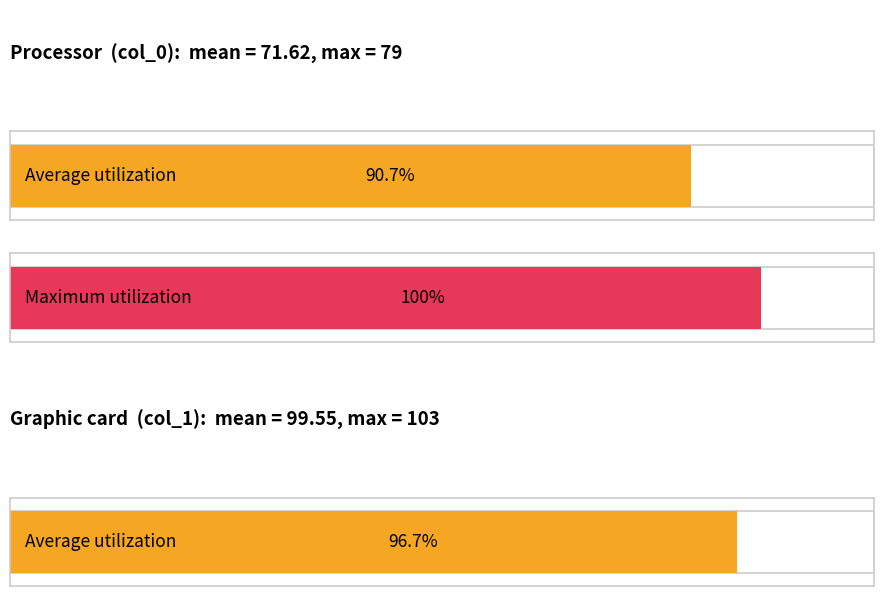

At which label is Average utilization closest to 84?

col_0